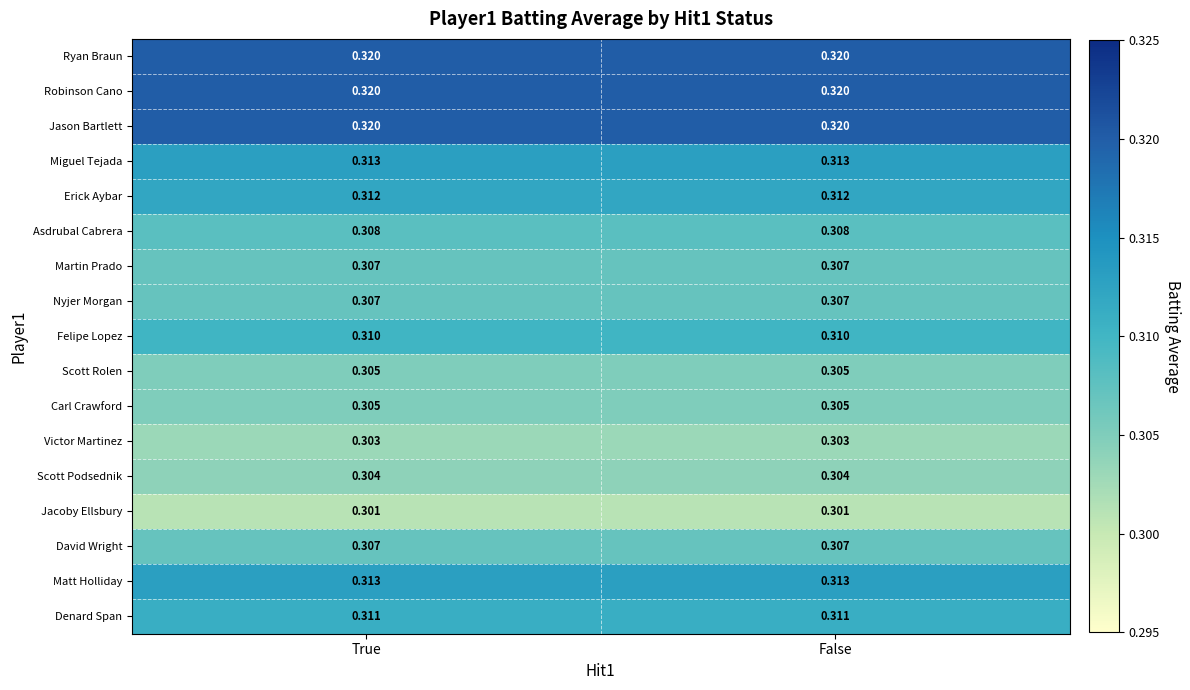

Is the value of Ryan Braun at False greater than the value of Nyjer Morgan at False?

Yes